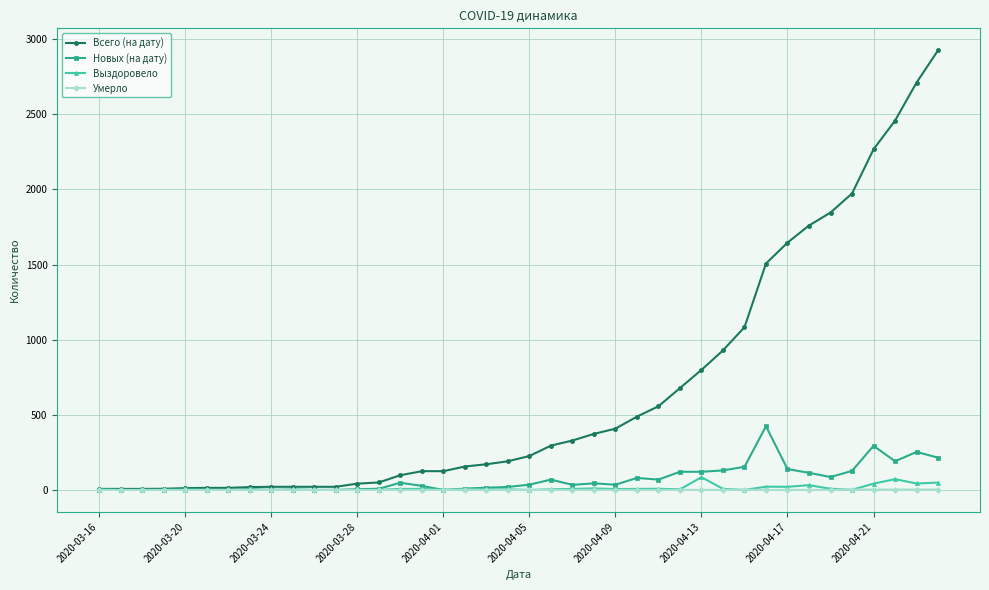

Which series has the largest range (max minus min)?

Всего (на дату)